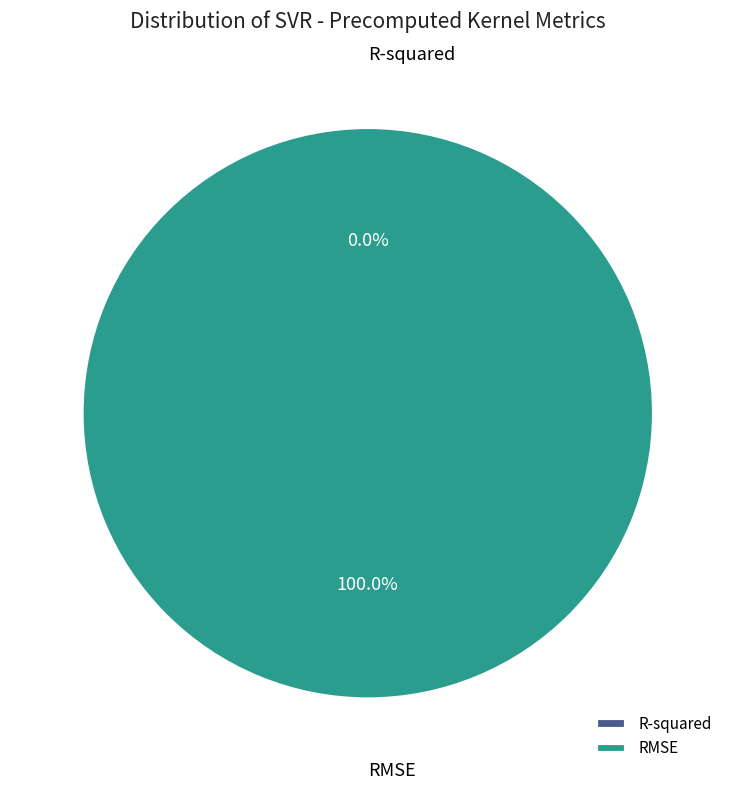

Count the number of slices in the pie.

2